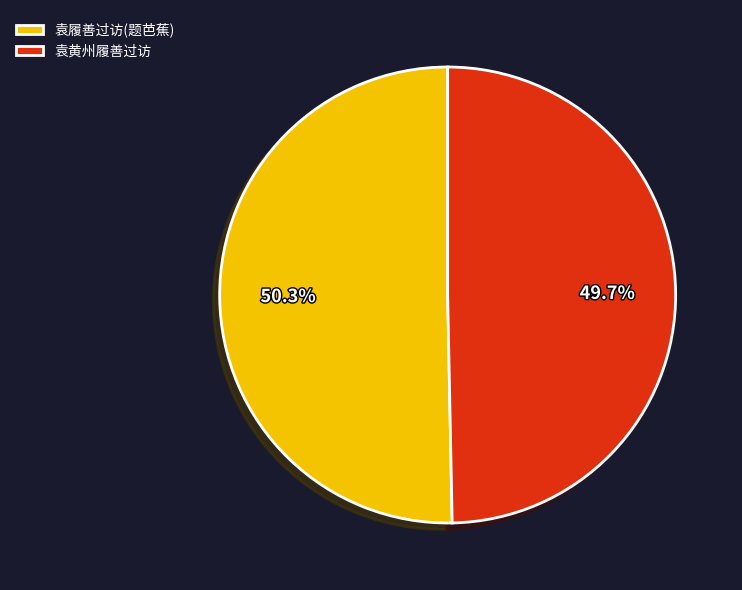

How many segments does this pie chart have?

2